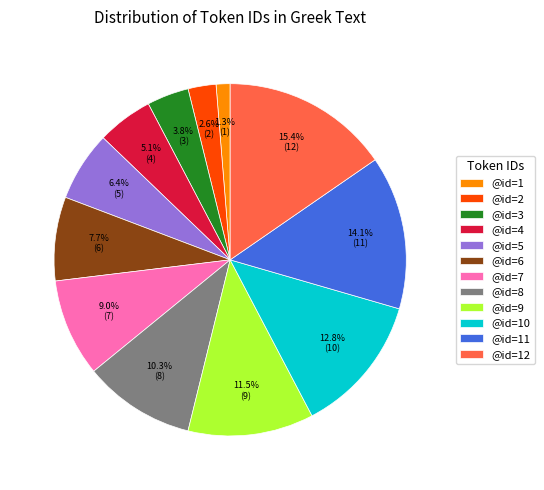

To the nearest percent, what portion does @id=6 represent?

8%